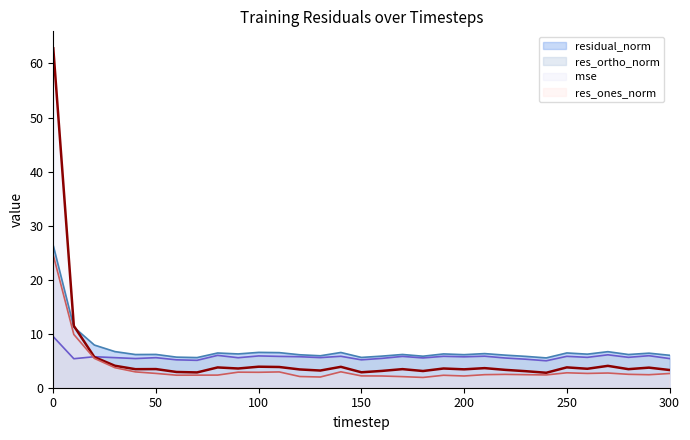

At which category does residual_norm reach its first local peak?

50